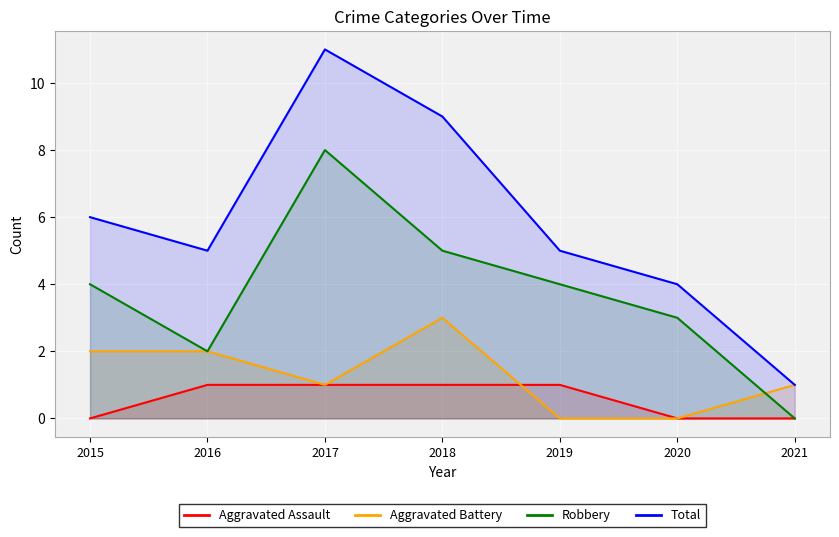

How many interior local peaks does the Robbery series have?

1